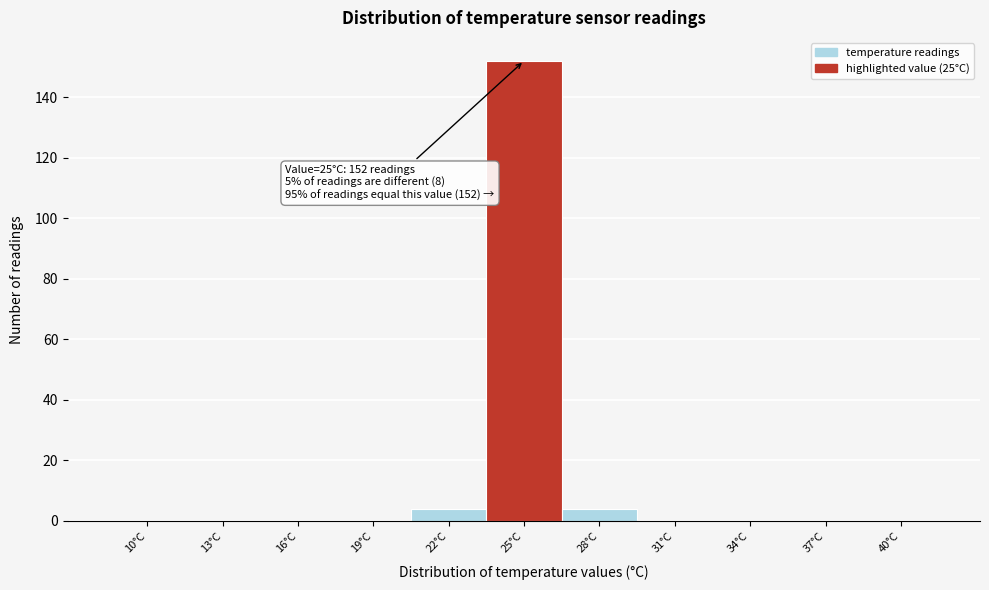

Reading right to left, what are all the values shown in this chart?

40°C=0	37°C=0	34°C=0	31°C=0	28°C=4	25°C=152	22°C=4	19°C=0	16°C=0	13°C=0	10°C=0